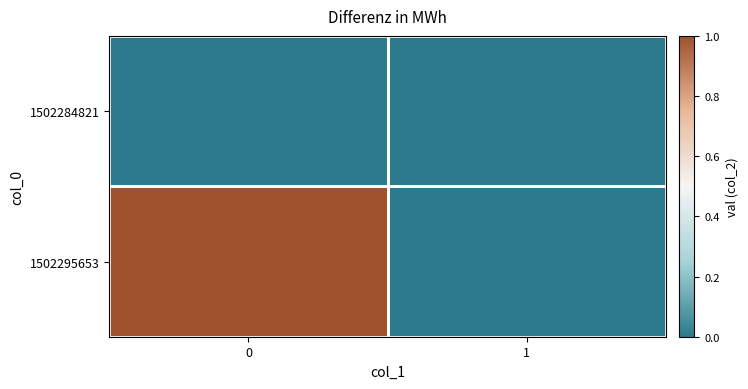

Reading right to left, transcribe all the data shown in this chart.

1502284821: 1=0	0=0
1502295653: 1=0	0=1